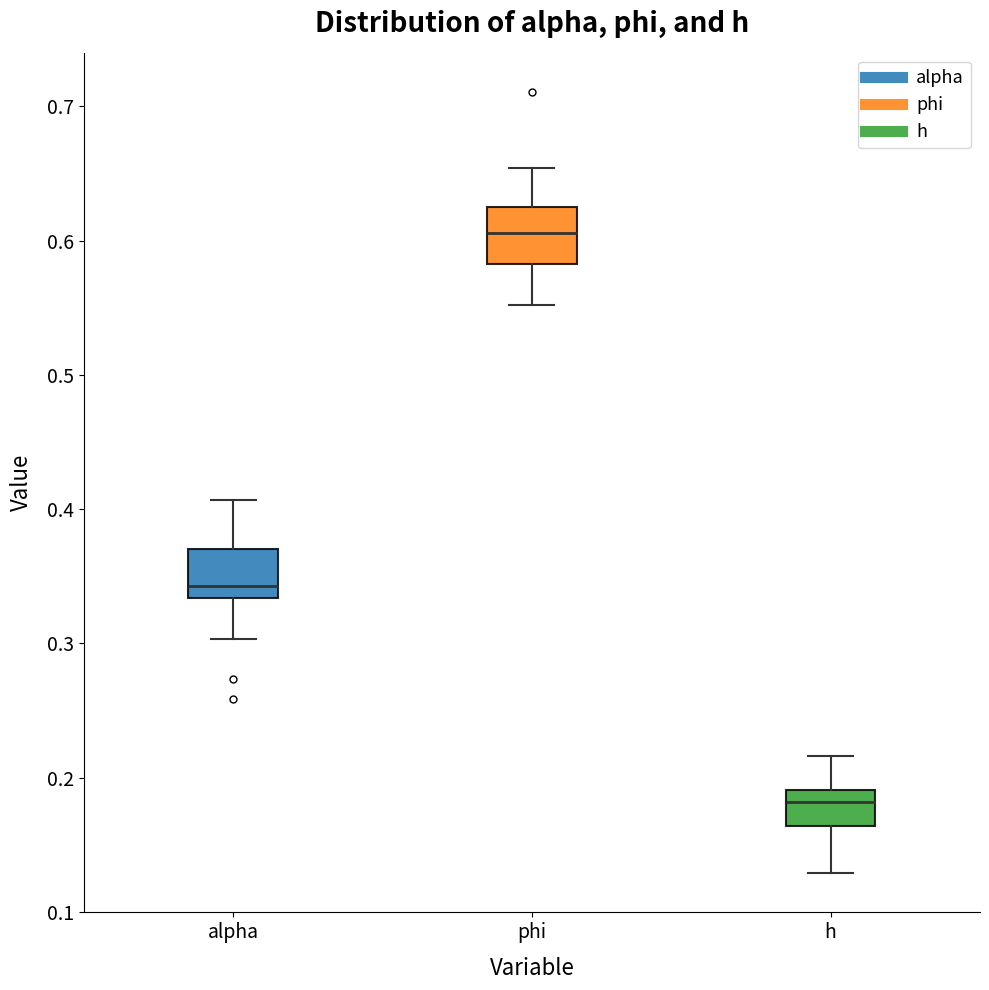

Which box has the lowest median line?

h